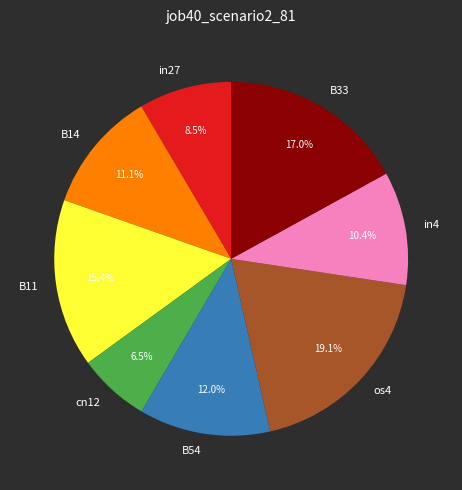

Rank the categories by value from highest to lowest.

os4, B33, B11, B54, B14, in4, in27, cn12